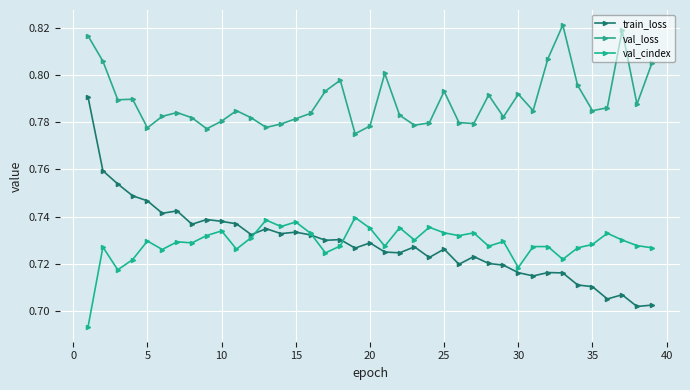

Reading right to left, extract all data points from this chart.

train_loss: 0.7	0.7	0.7	0.7	0.7	0.7	0.7	0.7	0.7	0.7	0.7	0.7	0.7	0.7	0.7	0.7	0.7	0.7	0.7	0.7	0.7	0.7	0.7	0.7	0.7	0.7	0.7	0.7	0.7	0.7	0.7	0.7	0.7	0.7	0.7	0.7	0.8	0.8	0.8
val_loss: 0.8	0.8	0.8	0.8	0.8	0.8	0.8	0.8	0.8	0.8	0.8	0.8	0.8	0.8	0.8	0.8	0.8	0.8	0.8	0.8	0.8	0.8	0.8	0.8	0.8	0.8	0.8	0.8	0.8	0.8	0.8	0.8	0.8	0.8	0.8	0.8	0.8	0.8	0.8
val_cindex: 0.7	0.7	0.7	0.7	0.7	0.7	0.7	0.7	0.7	0.7	0.7	0.7	0.7	0.7	0.7	0.7	0.7	0.7	0.7	0.7	0.7	0.7	0.7	0.7	0.7	0.7	0.7	0.7	0.7	0.7	0.7	0.7	0.7	0.7	0.7	0.7	0.7	0.7	0.7